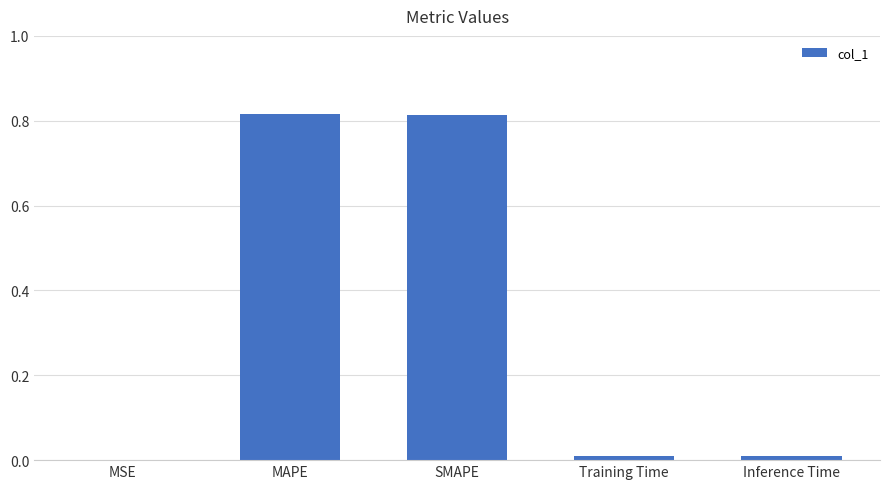

Is it true that the value at MAPE is 1.3?

False